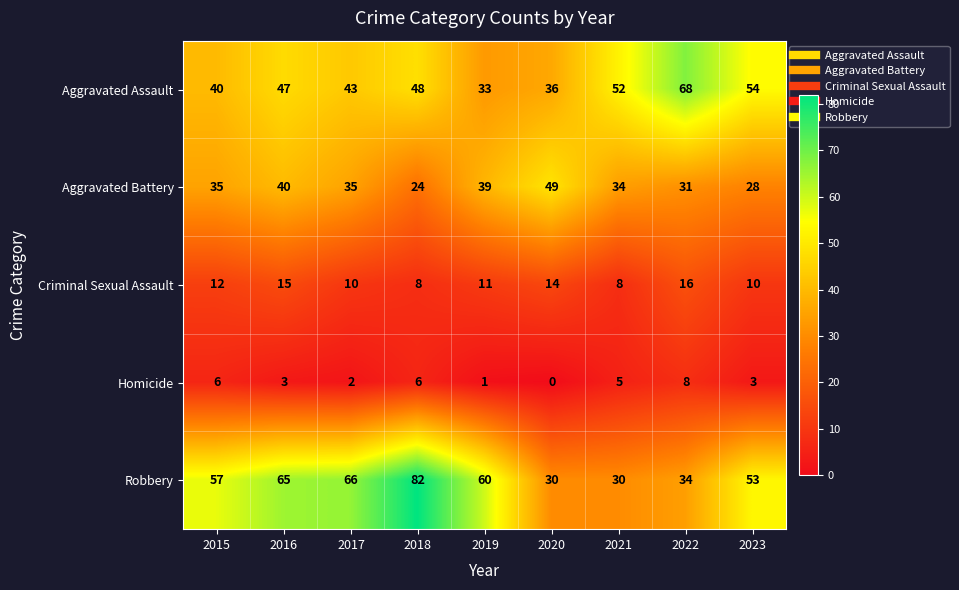

True or false: Criminal Sexual Assault has a value of 21 at 2022.

False